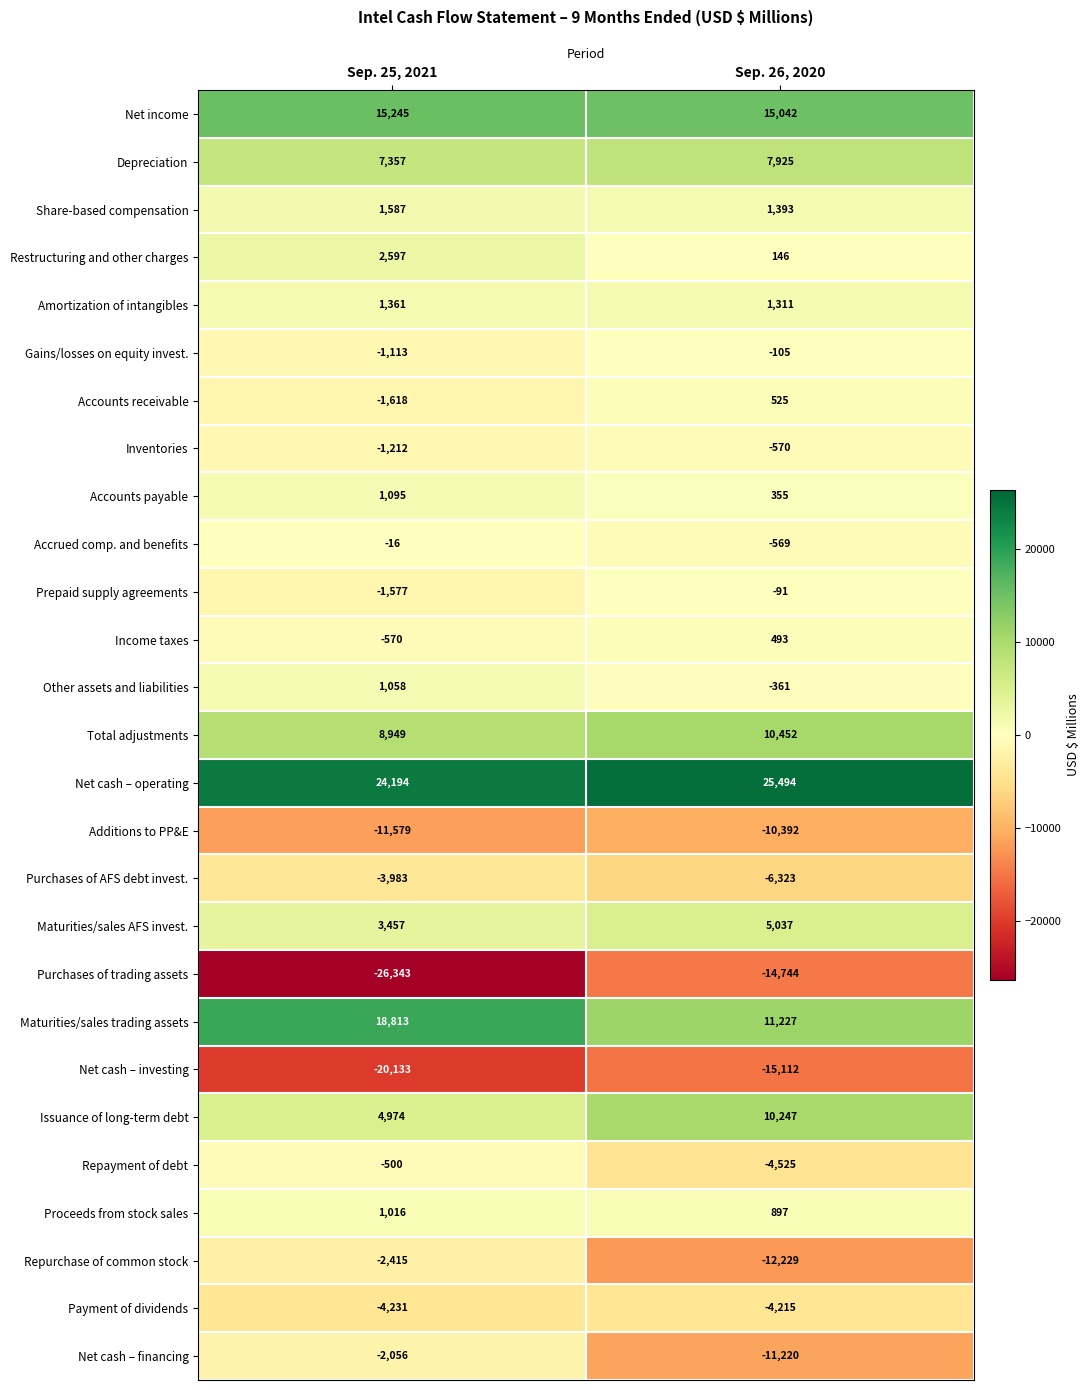

What is the sum of the Net cash – financing values at Sep. 26, 2020 and Sep. 25, 2021?

-13276